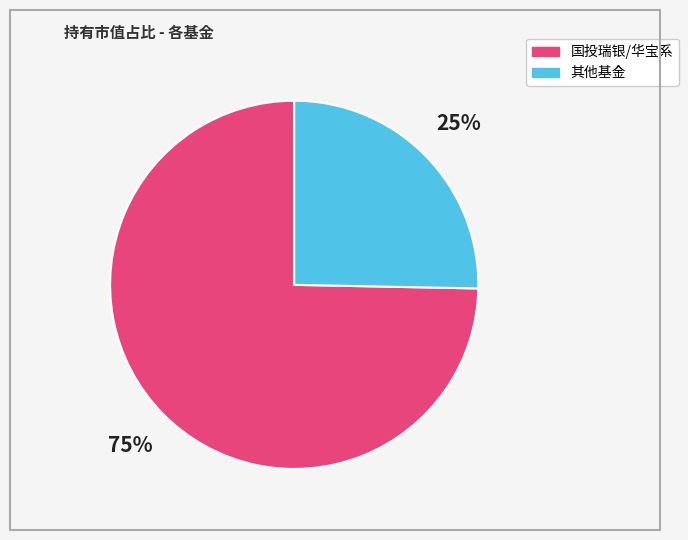

Count the number of slices in the pie.

2